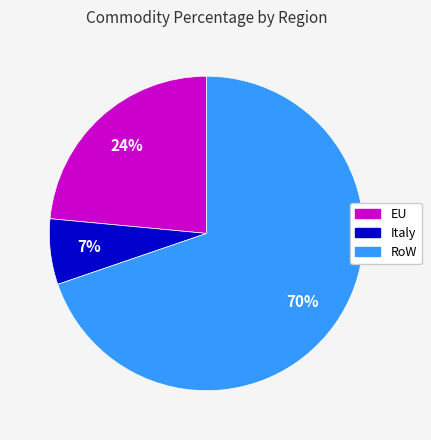

How many segments does this pie chart have?

3